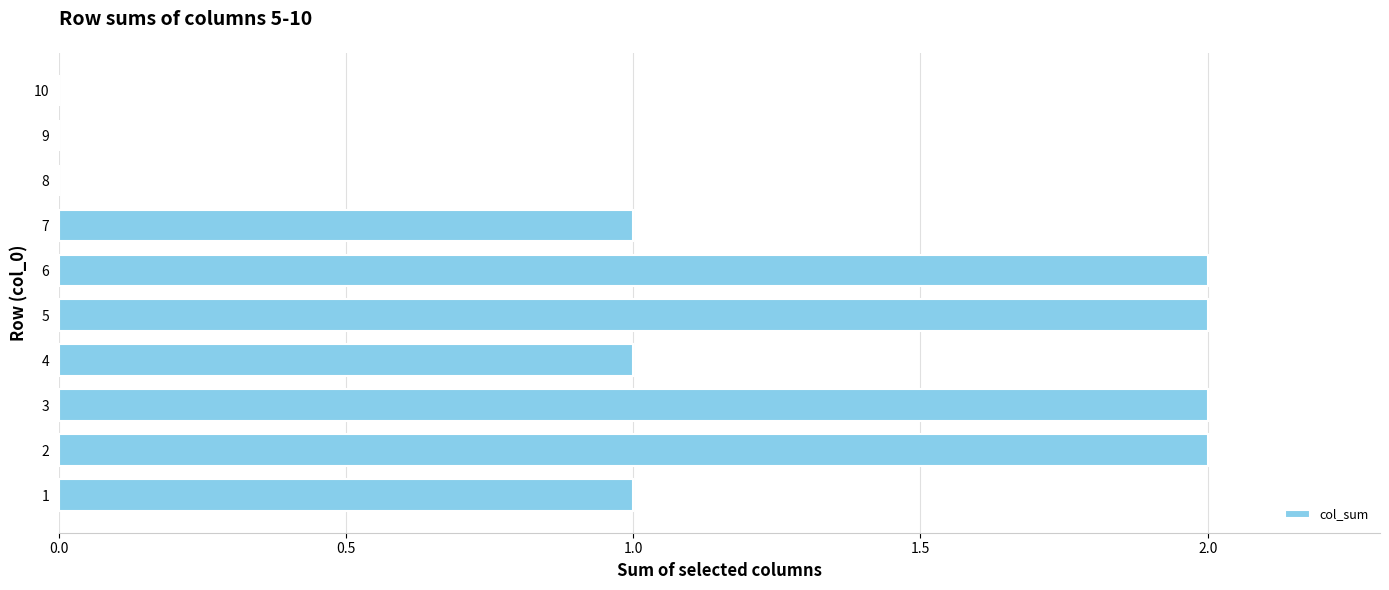

True or false: the data shows 1 at 9.

False